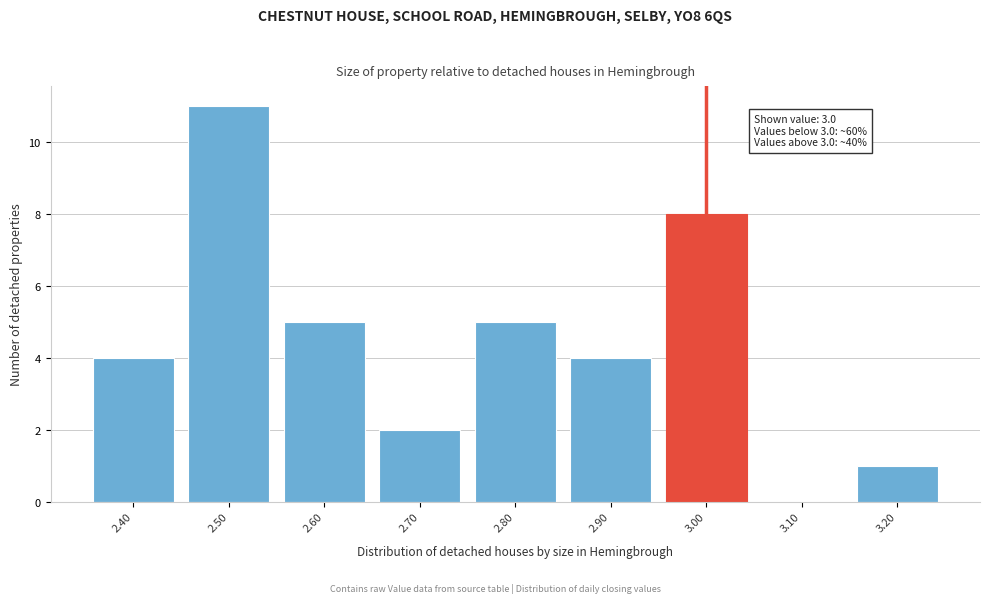

Over which range of the x-axis is the bar tallest?

2.45 to 2.55